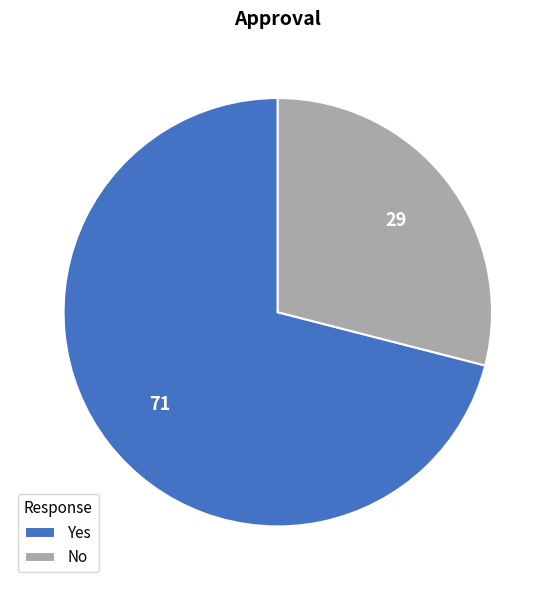

How many slices are in this pie chart?

2